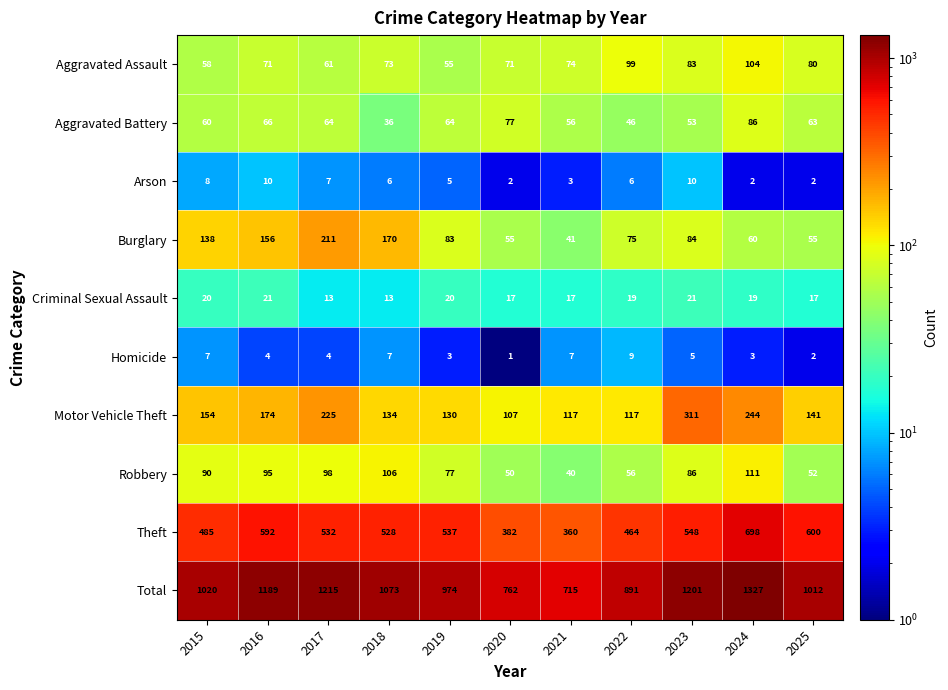

Rank the series at 2020 from highest to lowest value.

Total, Theft, Motor Vehicle Theft, Aggravated Battery, Aggravated Assault, Burglary, Robbery, Criminal Sexual Assault, Arson, Homicide